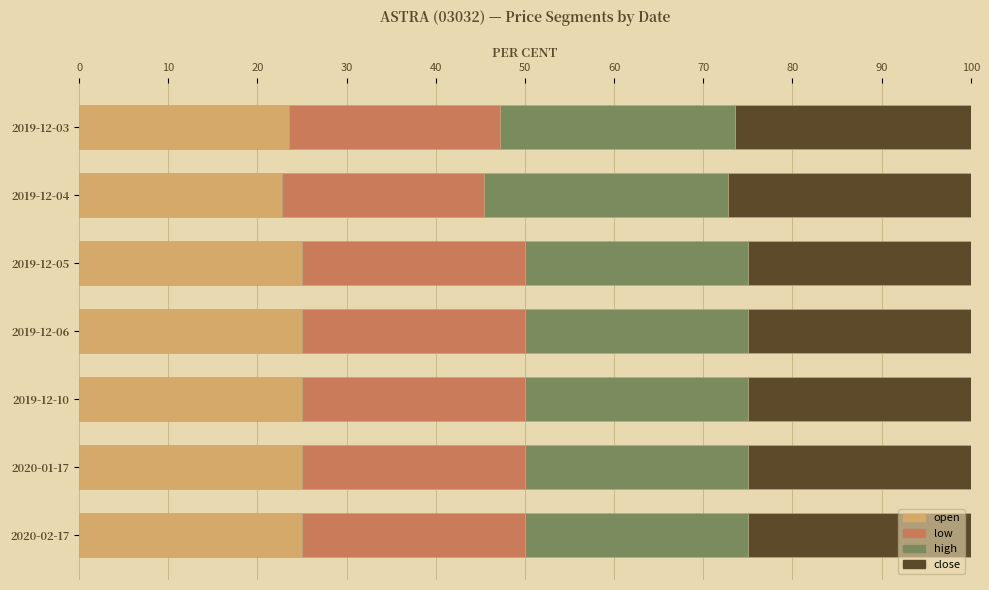

What is the difference between the maximum and minimum values in the open series?

2.3